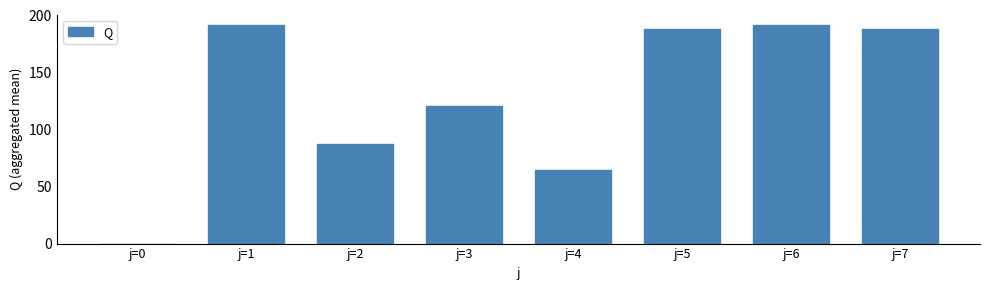

What is the average value?

128.8